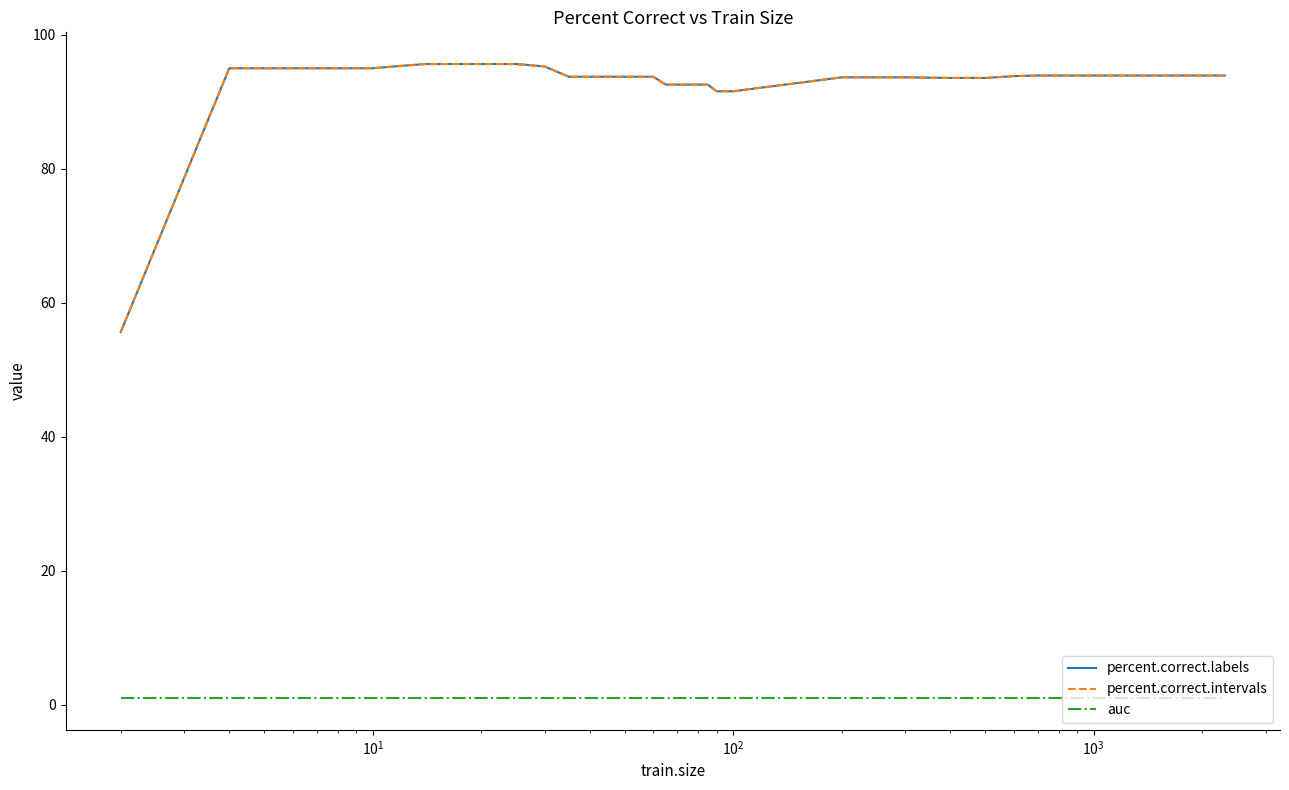

Is this an area chart (filled region under the line)?

No